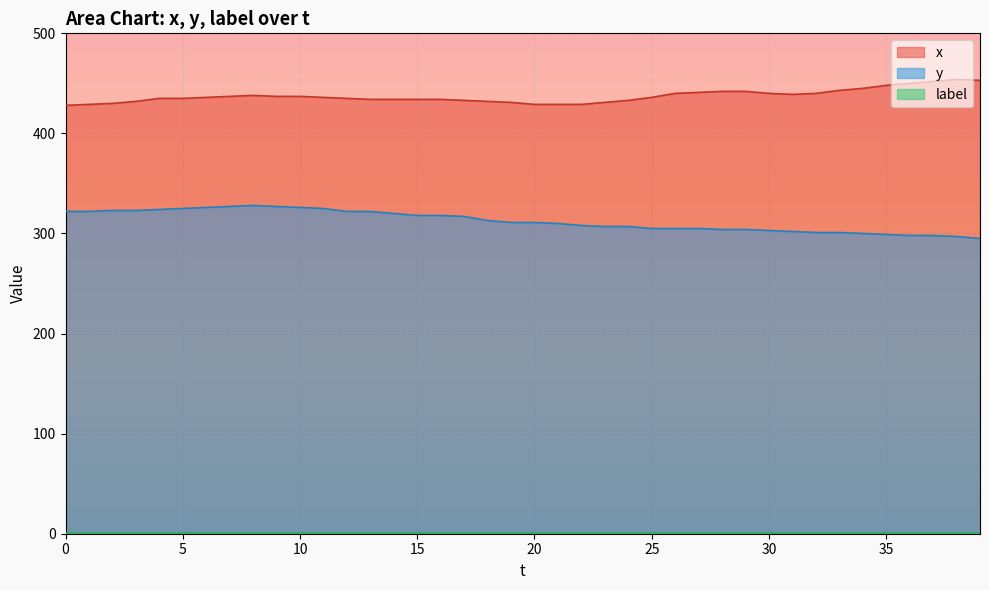

How many data points in y are above 311?

19